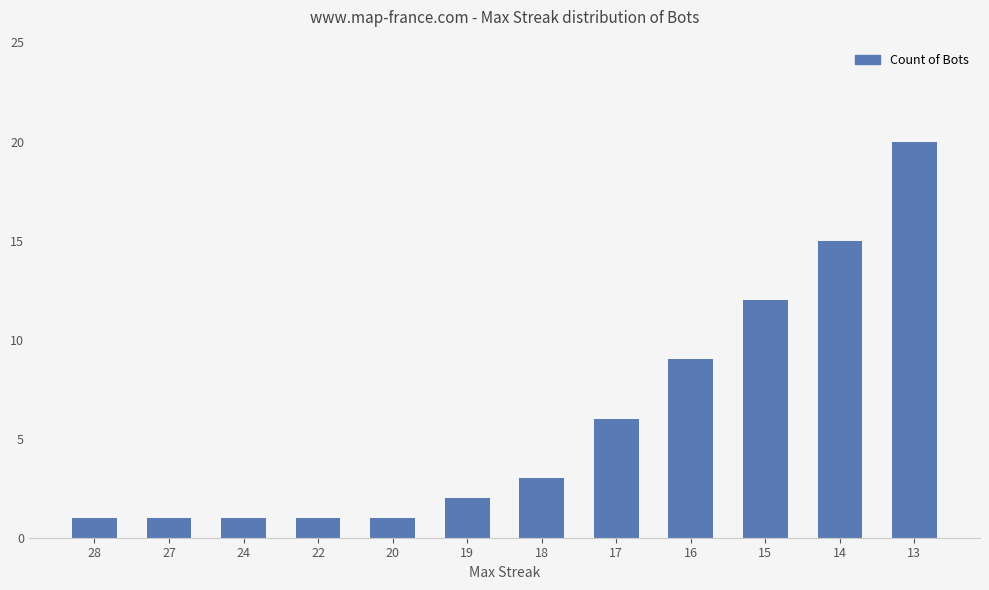

What is the maximum value shown in the chart?

20